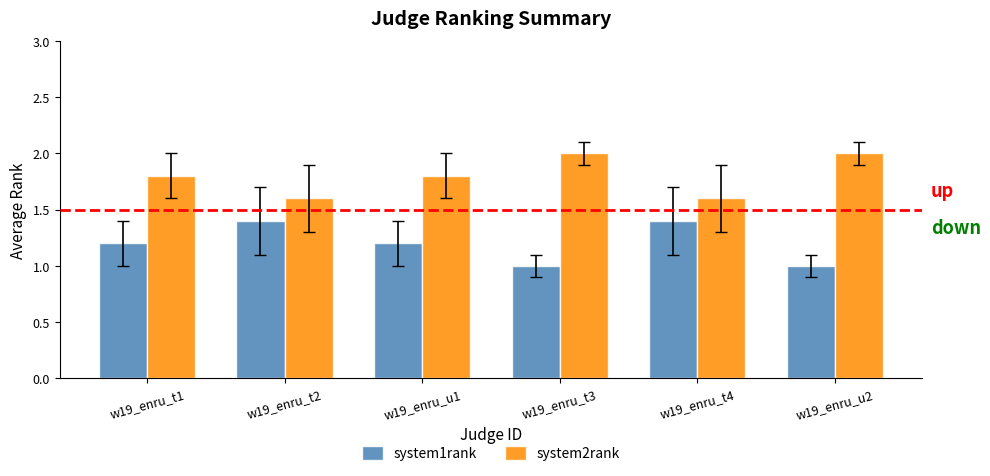

How many data points does each series have?

6